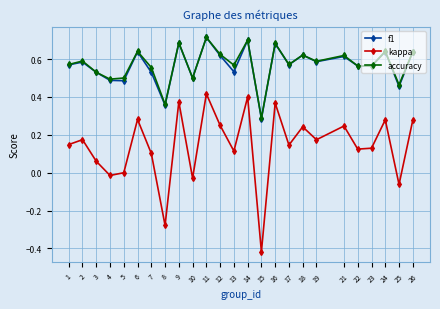

How many series are shown in this chart?

3